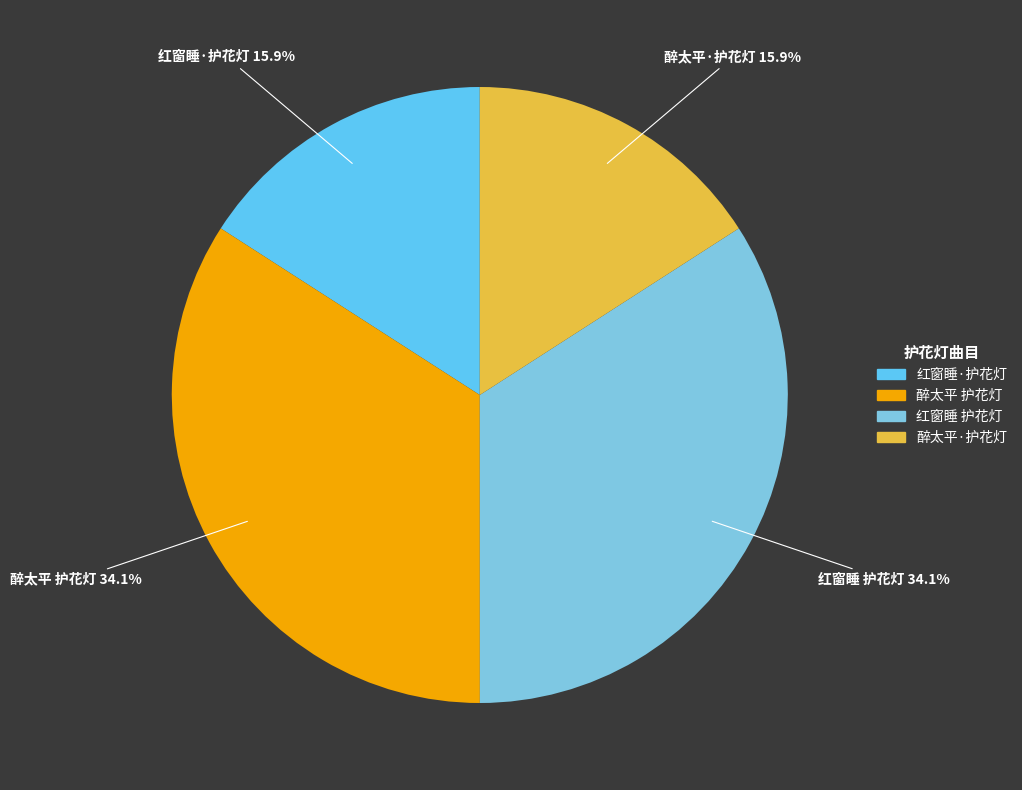

Is 红窗睡 护花灯 the majority of the pie?

No